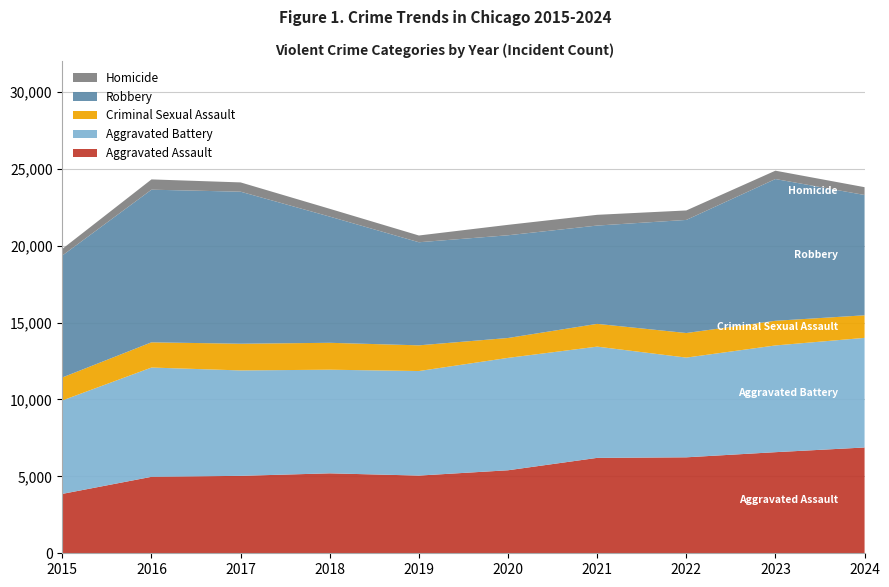

Reading right to left, list all the values displayed in this chart.

Aggravated Assault: 6877	6572	6238	6202	5396	5051	5197	5034	4970	3861
Aggravated Battery: 7125	6938	6482	7231	7306	6795	6736	6852	7104	6074
Criminal Sexual Assault: 1468	1603	1598	1480	1293	1671	1749	1736	1639	1494
Robbery: 7821	9214	7351	6390	6677	6701	8203	9882	9922	7927
Homicide: 507	543	616	698	678	439	507	604	668	431